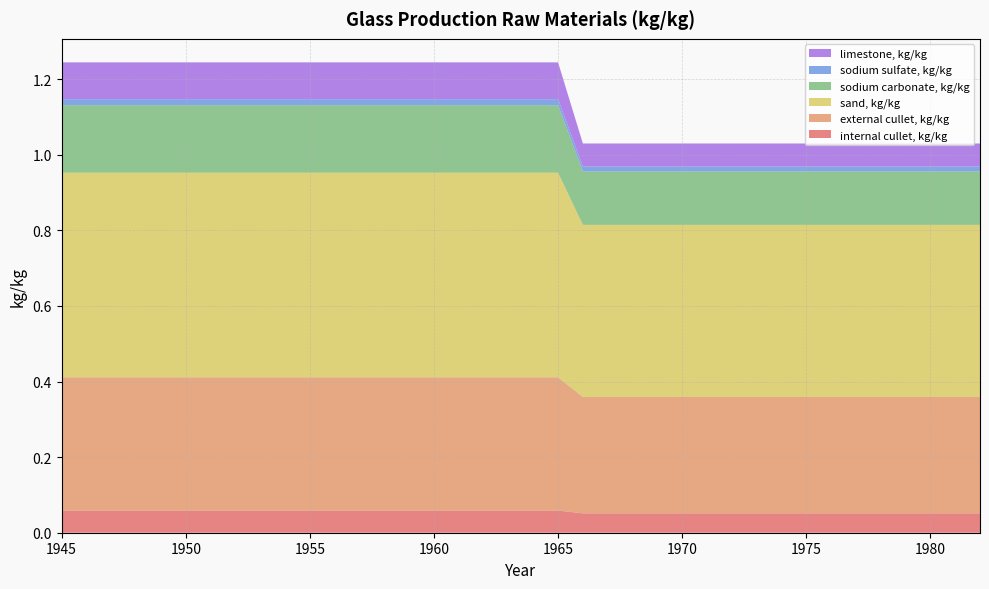

Reading left to right, extract all data points from this chart.

internal cullet, kg/kg: 0.1	0.1	0.1	0.1	0.1	0.1	0.1	0.1	0.1	0.1	0.1	0.1	0.1	0.1	0.1	0.1	0.1	0.1	0.1	0.1
external cullet, kg/kg: 0.4	0.4	0.4	0.4	0.4	0.4	0.4	0.4	0.4	0.4	0.4	0.3	0.3	0.3	0.3	0.3	0.3	0.3	0.3	0.3
sand, kg/kg: 0.5	0.5	0.5	0.5	0.5	0.5	0.5	0.5	0.5	0.5	0.5	0.5	0.5	0.5	0.5	0.5	0.5	0.5	0.5	0.5
sodium carbonate, kg/kg: 0.2	0.2	0.2	0.2	0.2	0.2	0.2	0.2	0.2	0.2	0.2	0.1	0.1	0.1	0.1	0.1	0.1	0.1	0.1	0.1
sodium sulfate, kg/kg: 0.0	0.0	0.0	0.0	0.0	0.0	0.0	0.0	0.0	0.0	0.0	0.0	0.0	0.0	0.0	0.0	0.0	0.0	0.0	0.0
limestone, kg/kg: 0.1	0.1	0.1	0.1	0.1	0.1	0.1	0.1	0.1	0.1	0.1	0.1	0.1	0.1	0.1	0.1	0.1	0.1	0.1	0.1